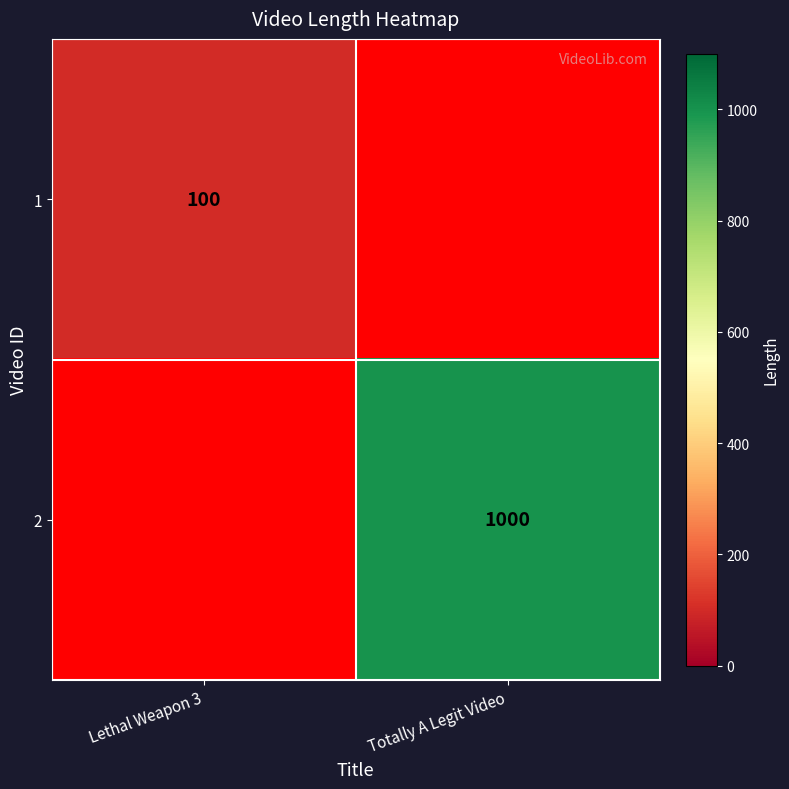

The 1 series shows 168 at Lethal Weapon 3. True or false?

False